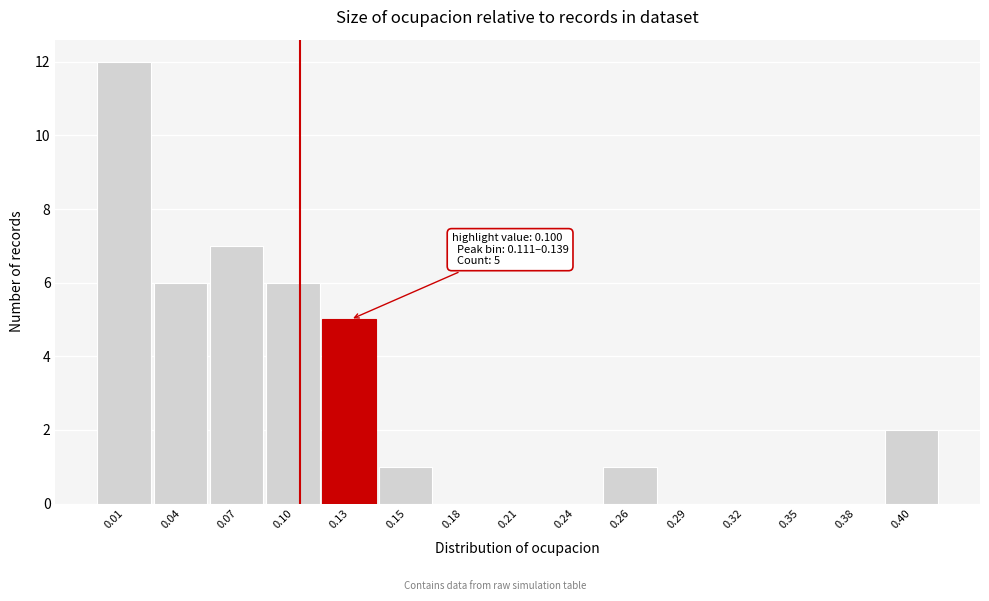

Reading right to left, extract all data points from this chart.

0.40=2	0.38=0	0.35=0	0.32=0	0.29=0	0.26=1	0.24=0	0.21=0	0.18=0	0.15=1	0.13=5	0.10=6	0.07=7	0.04=6	0.01=12